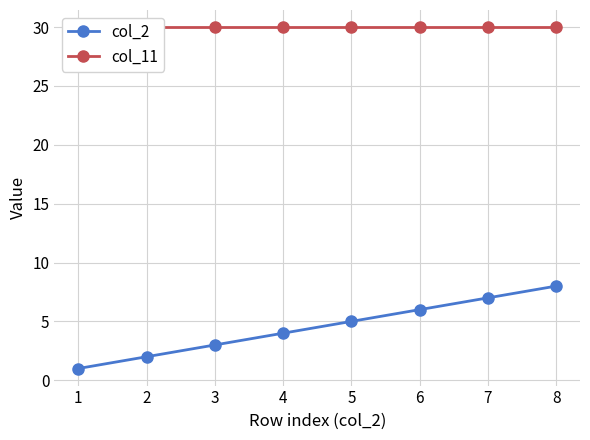

Is this an area chart (filled region under the line)?

No